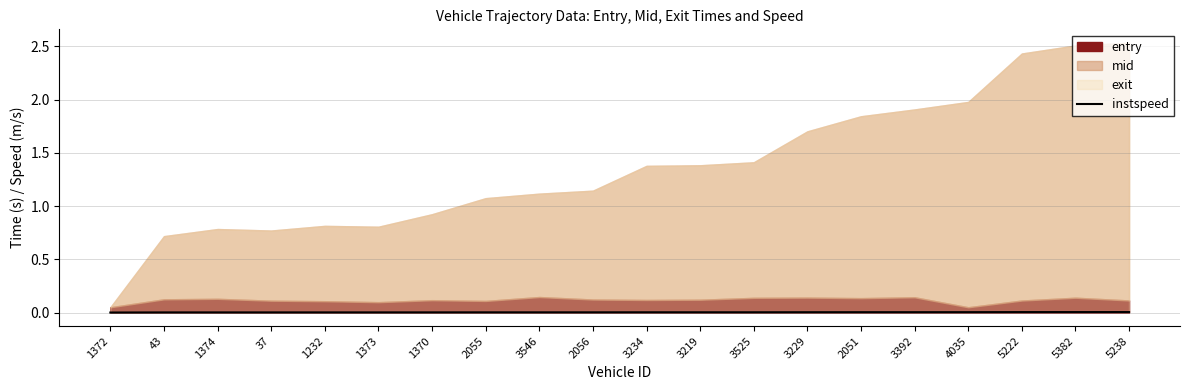

The value at 2056 is 0.0. True or false?

True